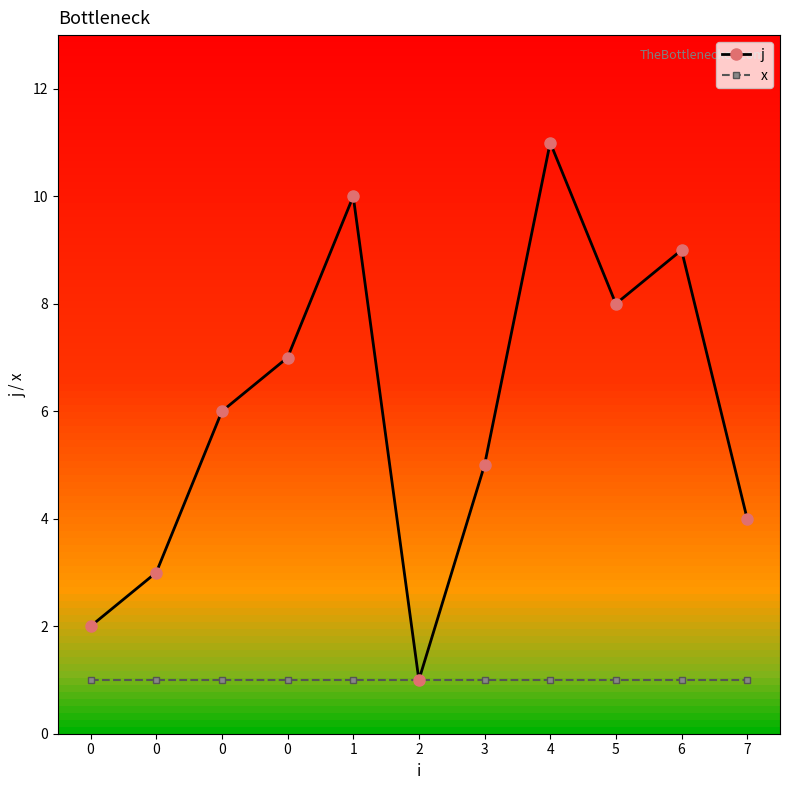

True or false: x and j intersect in this chart.

False